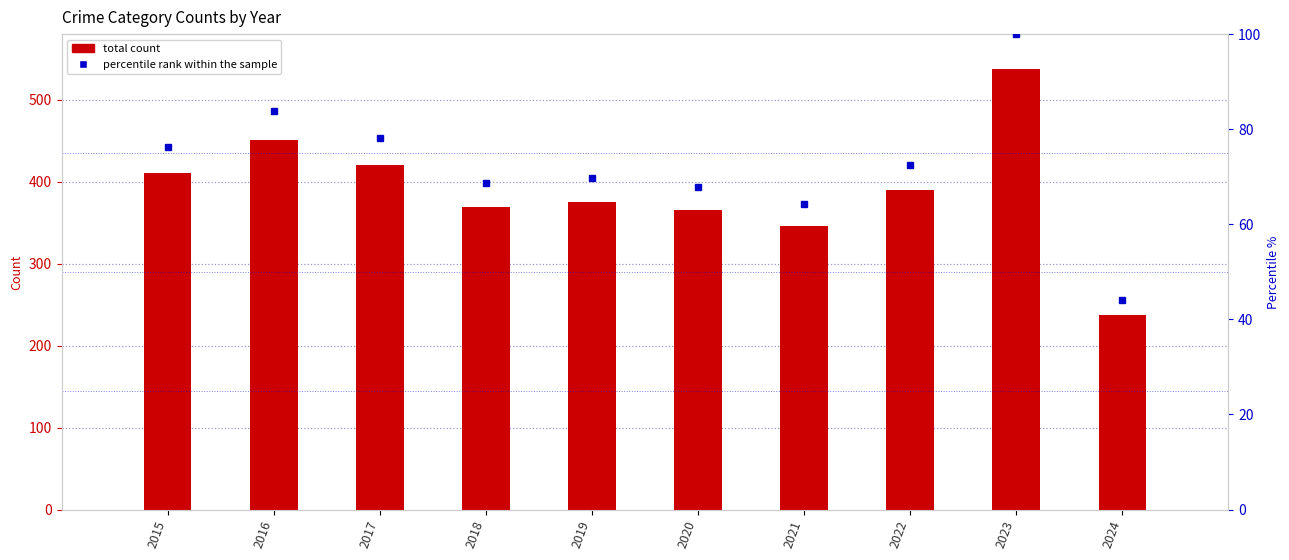

What is the difference between the total count values at 2019 and 2017?

45.0